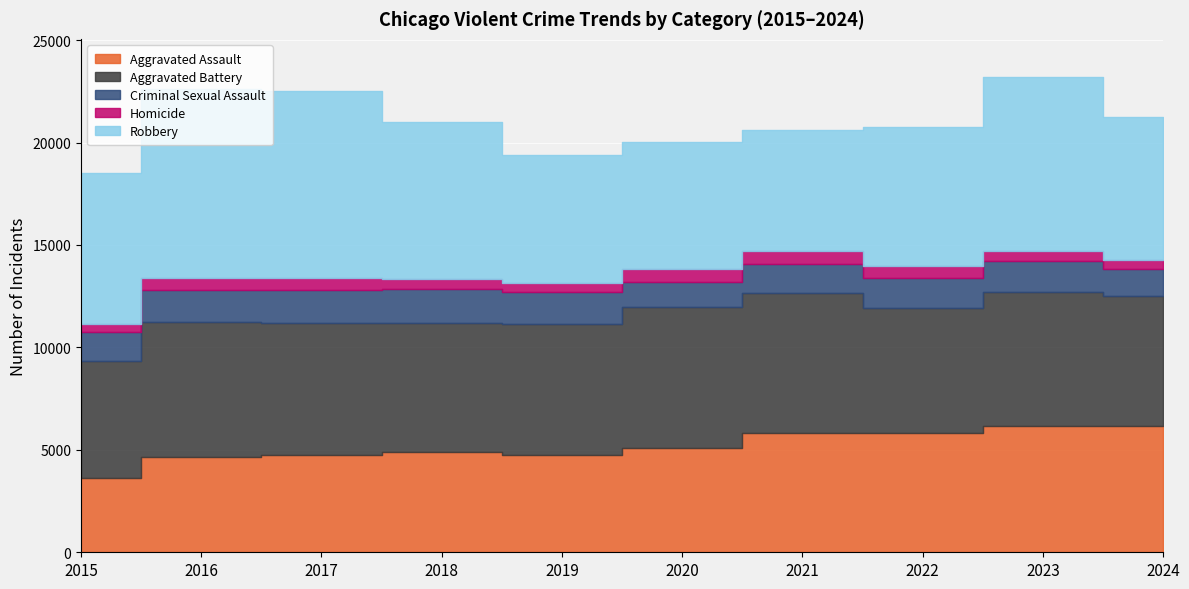

The value of Aggravated Battery at 2021 is 11062. True or false?

False